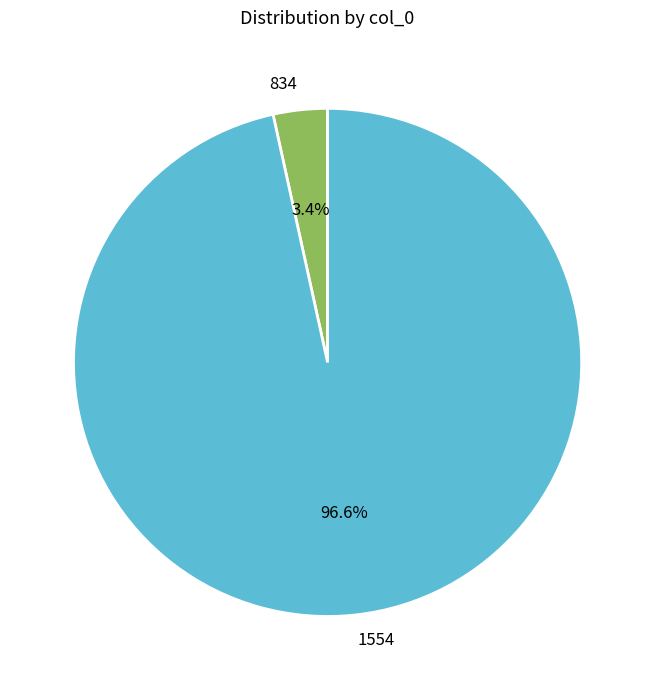

How many segments does this pie chart have?

2